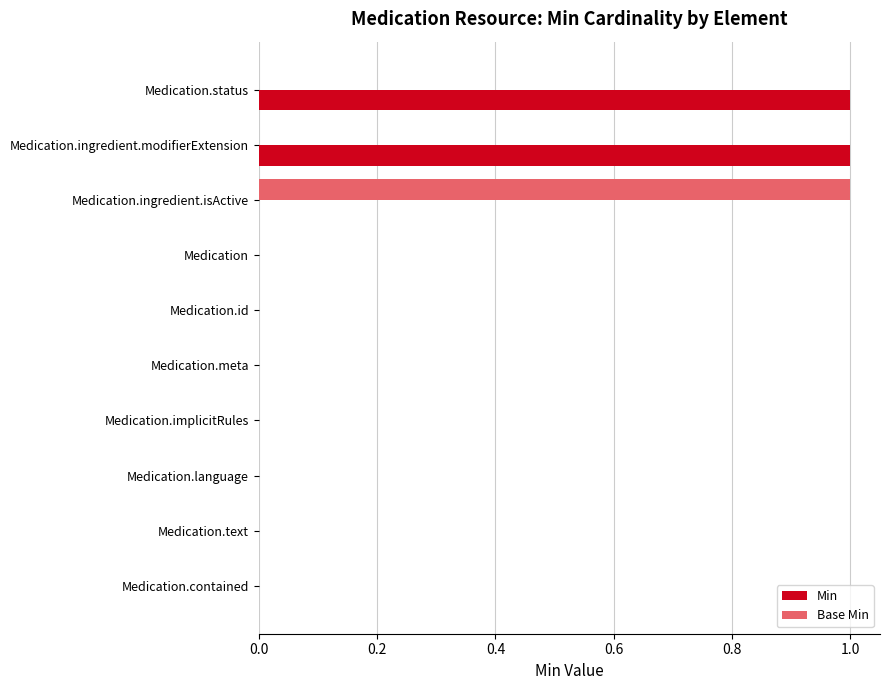

Which series has the largest total across all categories?

Min